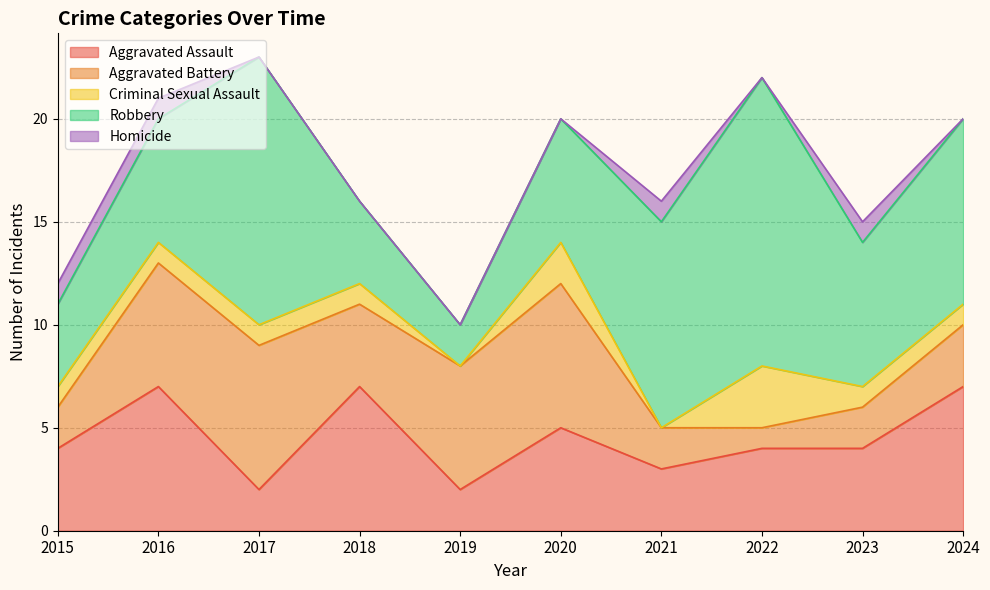

True or false: Criminal Sexual Assault has a value of 3 at 2022.

True